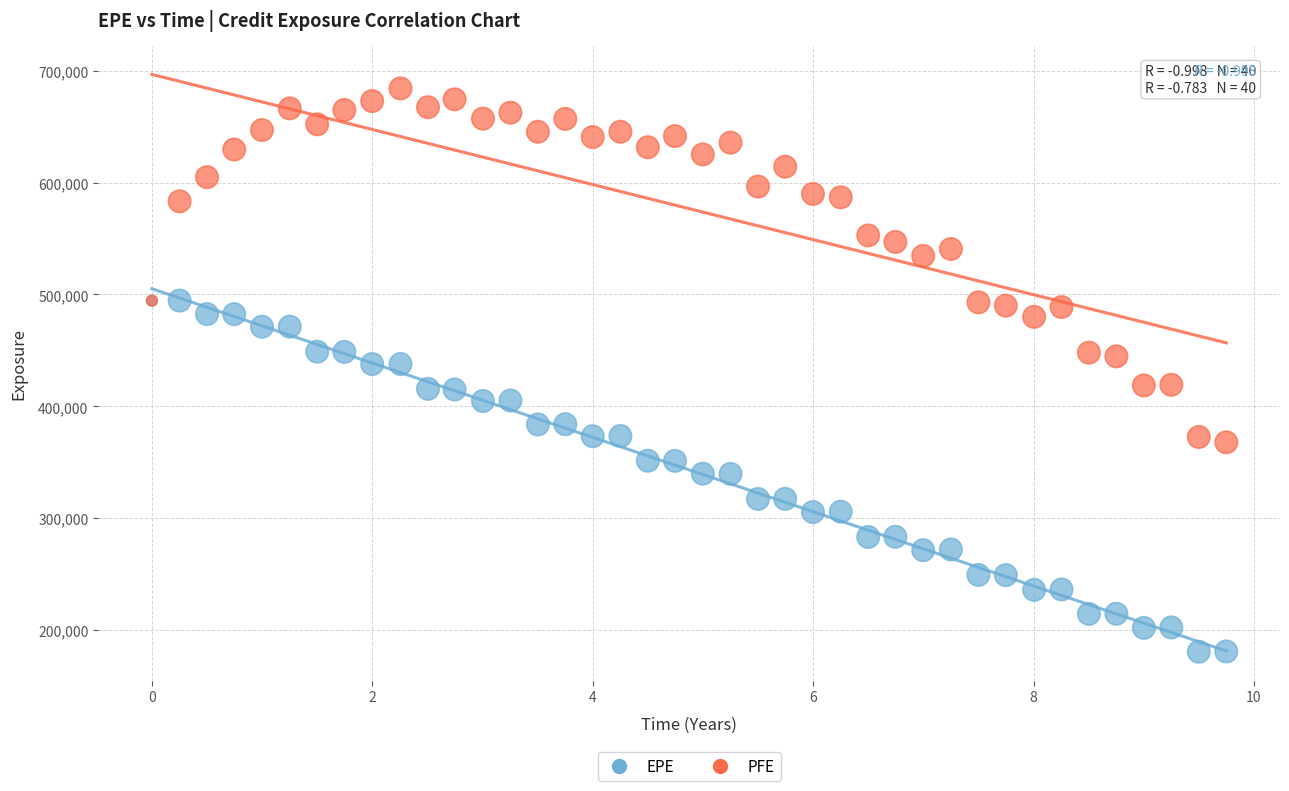

In the PFE series, what Y value is closest to 525996?

534457